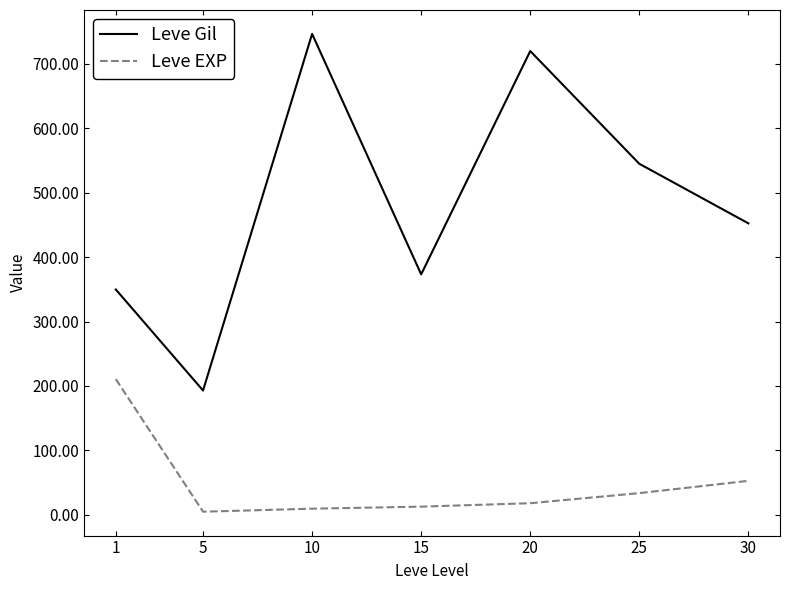

List the series in order of their overall mean, lowest first.

Leve EXP, Leve Gil